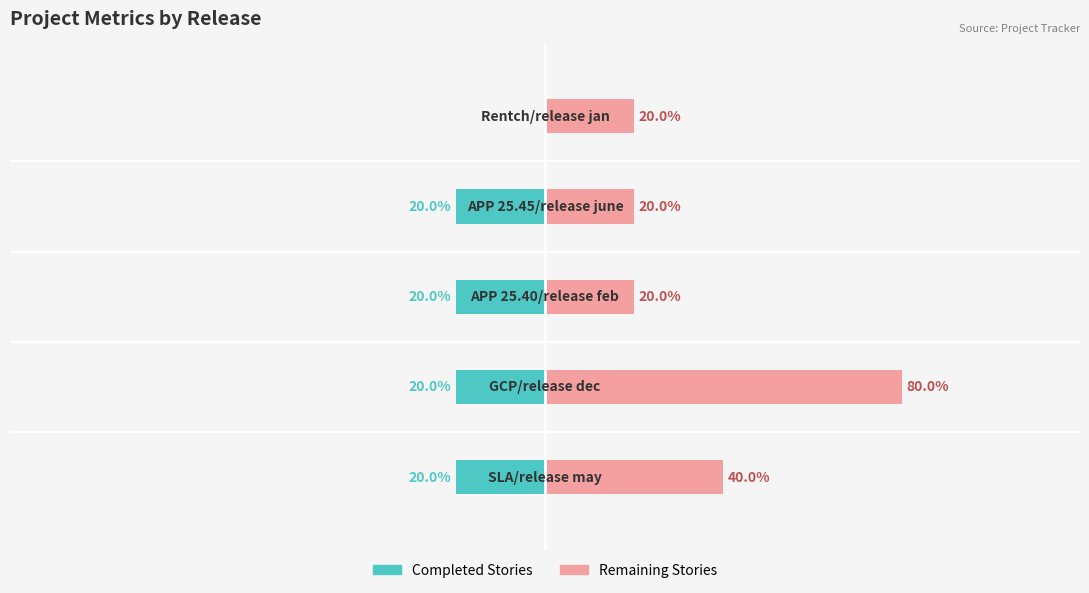

What is the total value across all series at 0?

20